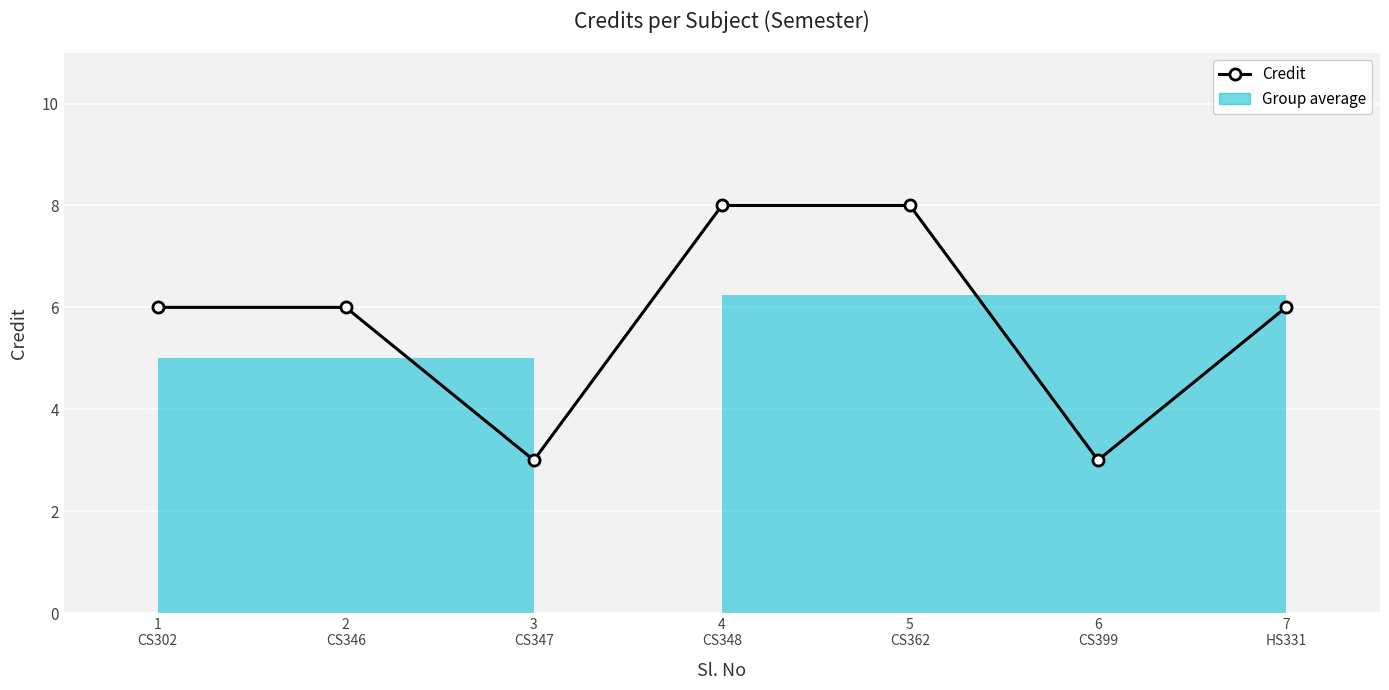

Where does the data first go above 6?

4
CS348